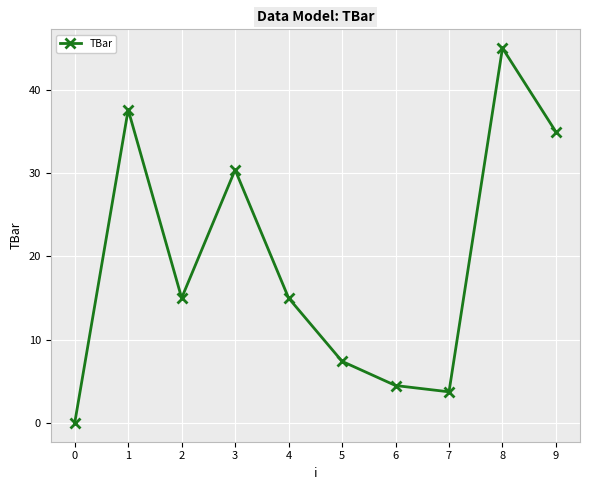

Where is the first local minimum?

2